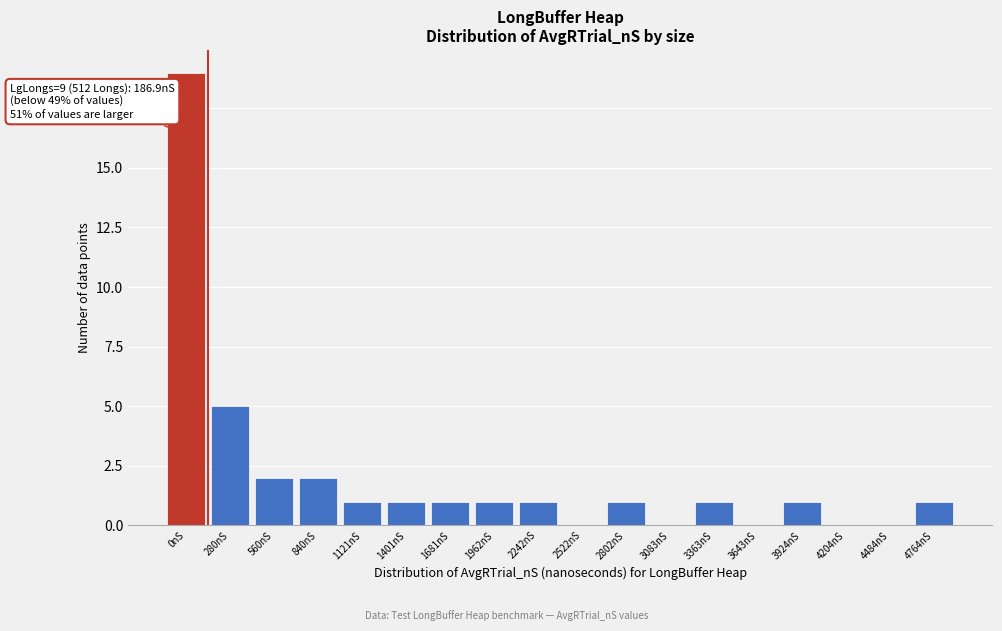

Reading left to right, list all the values displayed in this chart.

0nS=19	280nS=5	560nS=2	840nS=2	1121nS=1	1401nS=1	1681nS=1	1962nS=1	2242nS=1	2522nS=0	2802nS=1	3083nS=0	3363nS=1	3643nS=0	3924nS=1	4204nS=0	4484nS=0	4764nS=1